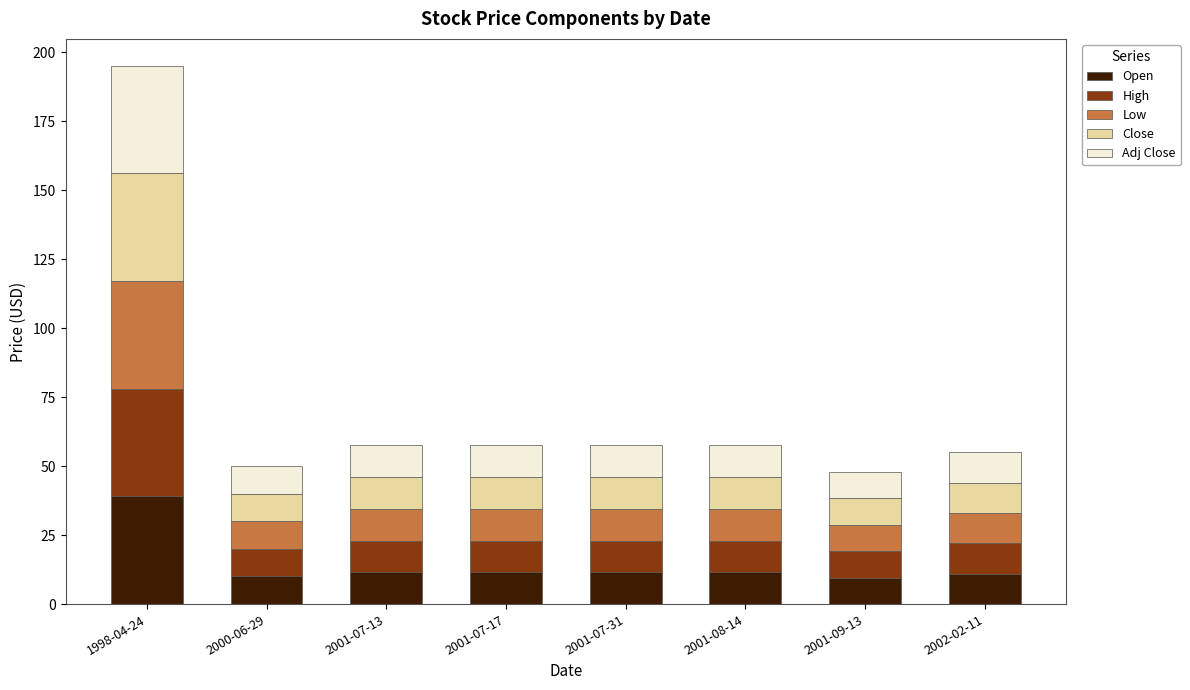

True or false: Open has a value of 11.5 at 2001-08-14.

True